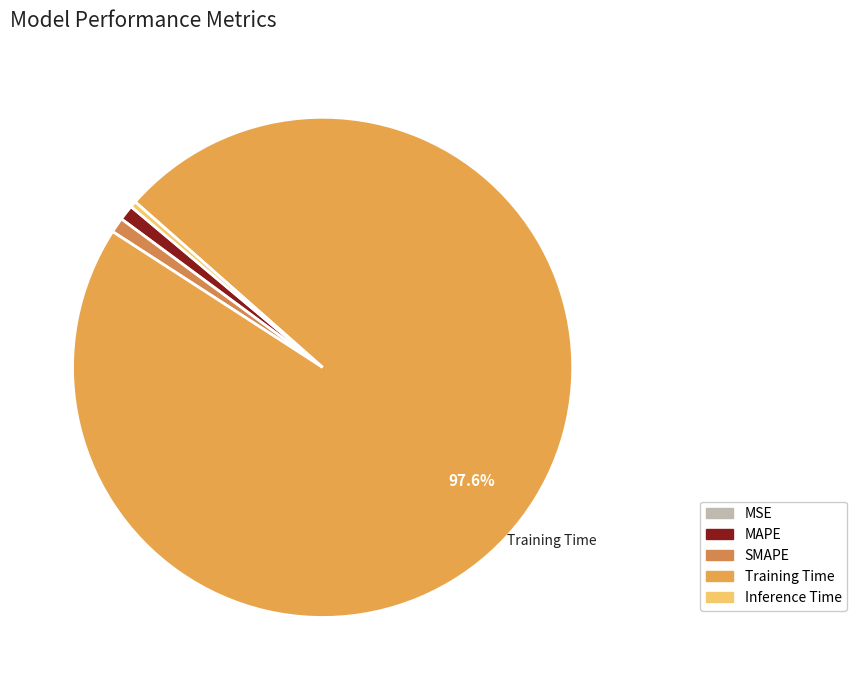

Rank the categories by value from lowest to highest.

MSE, Inference Time, SMAPE, MAPE, Training Time